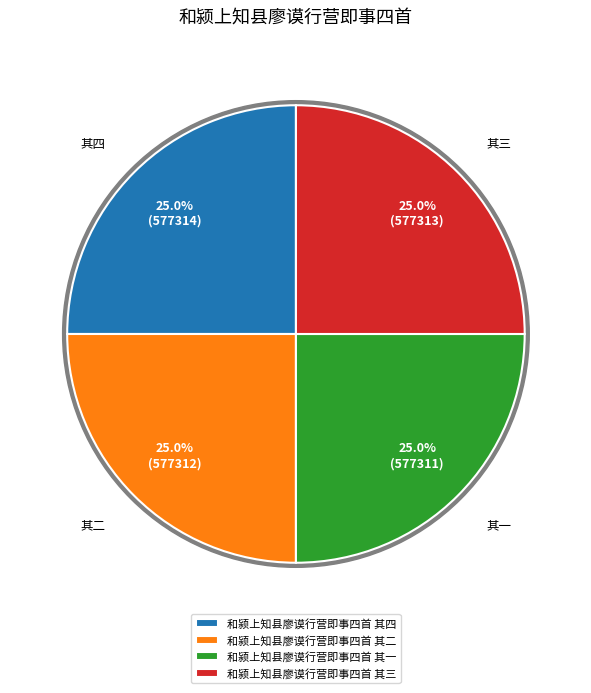

Is it true that 和颍上知县廖谟行营即事四首 其四 is 38% of the pie?

False